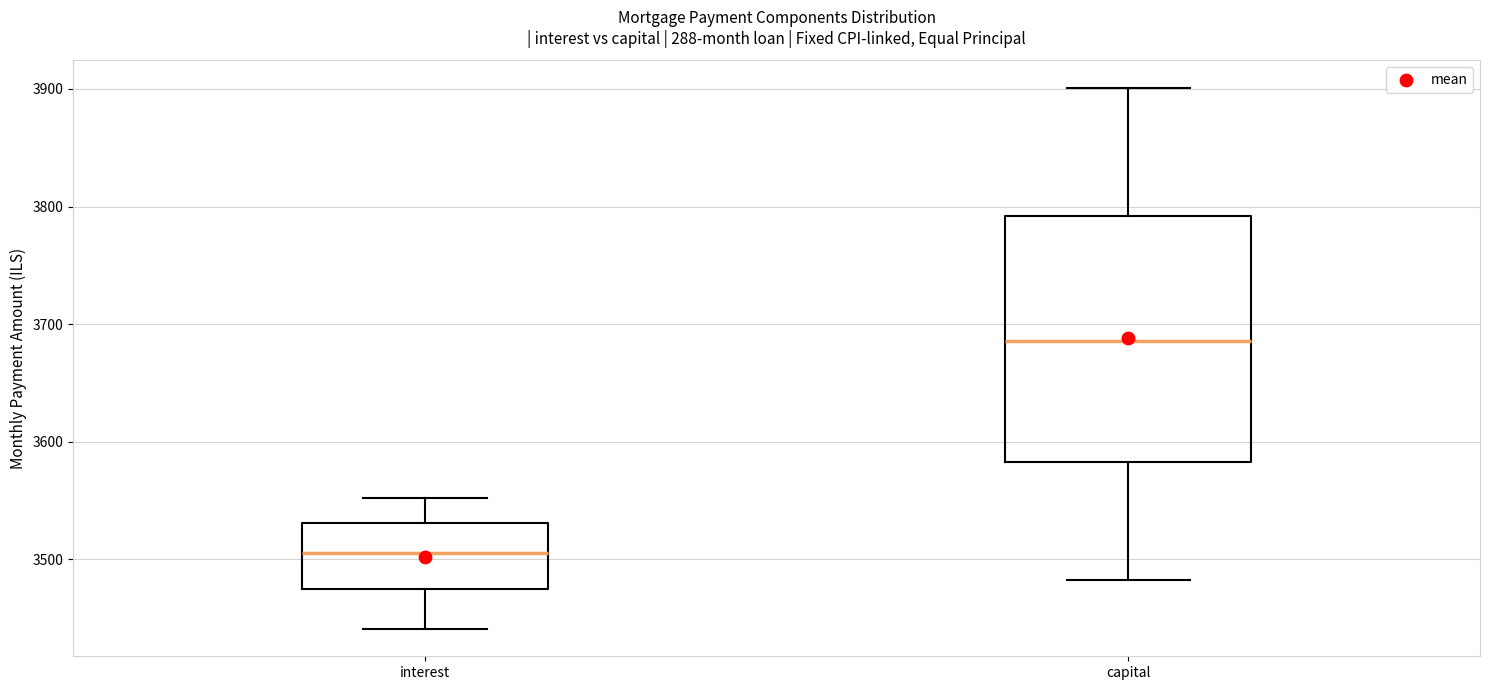

Reading left to right, read every box against the y-axis: the position of its median line, the range the box covers, and the ends of its whiskers. The values are not printed on the chart, so give them approximately, as read against the axis.

interest: median 3510, box 3480 to 3530, whiskers 3440 to 3550
capital: median 3690, box 3580 to 3790, whiskers 3480 to 3900